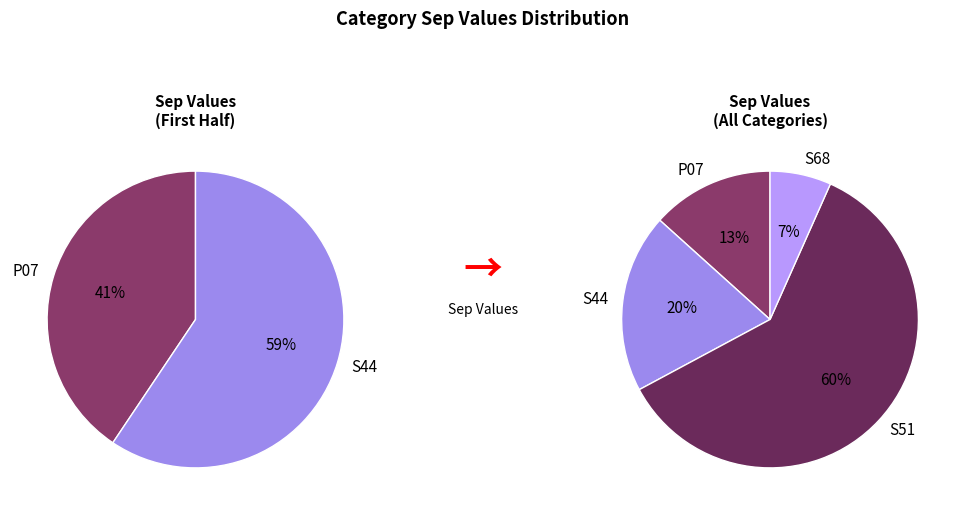

Which slice is the largest?

S51